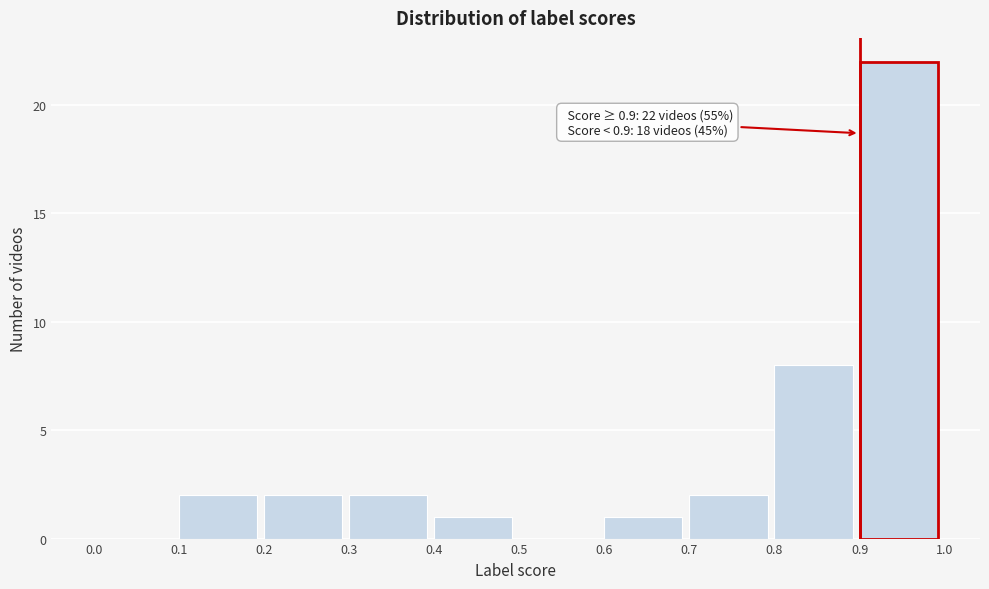

Which range on the x-axis has the tallest bar?

0.9 to 1.0